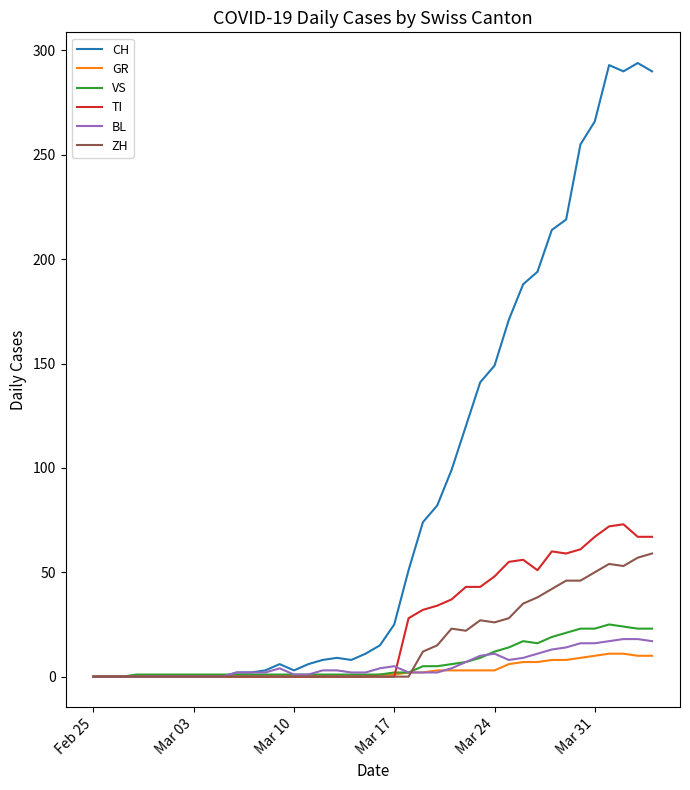

What is the maximum value shown in the chart?

294